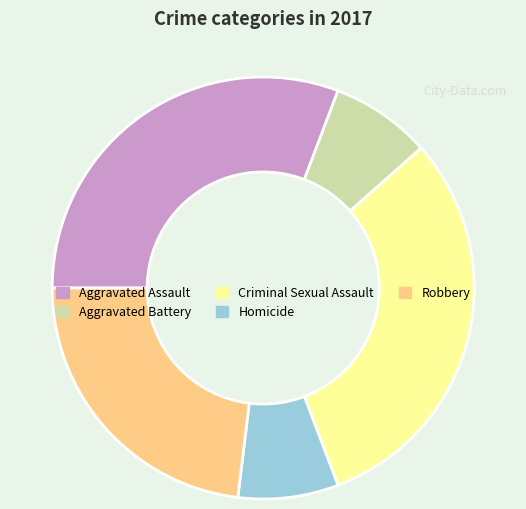

Count the number of slices in the pie.

5